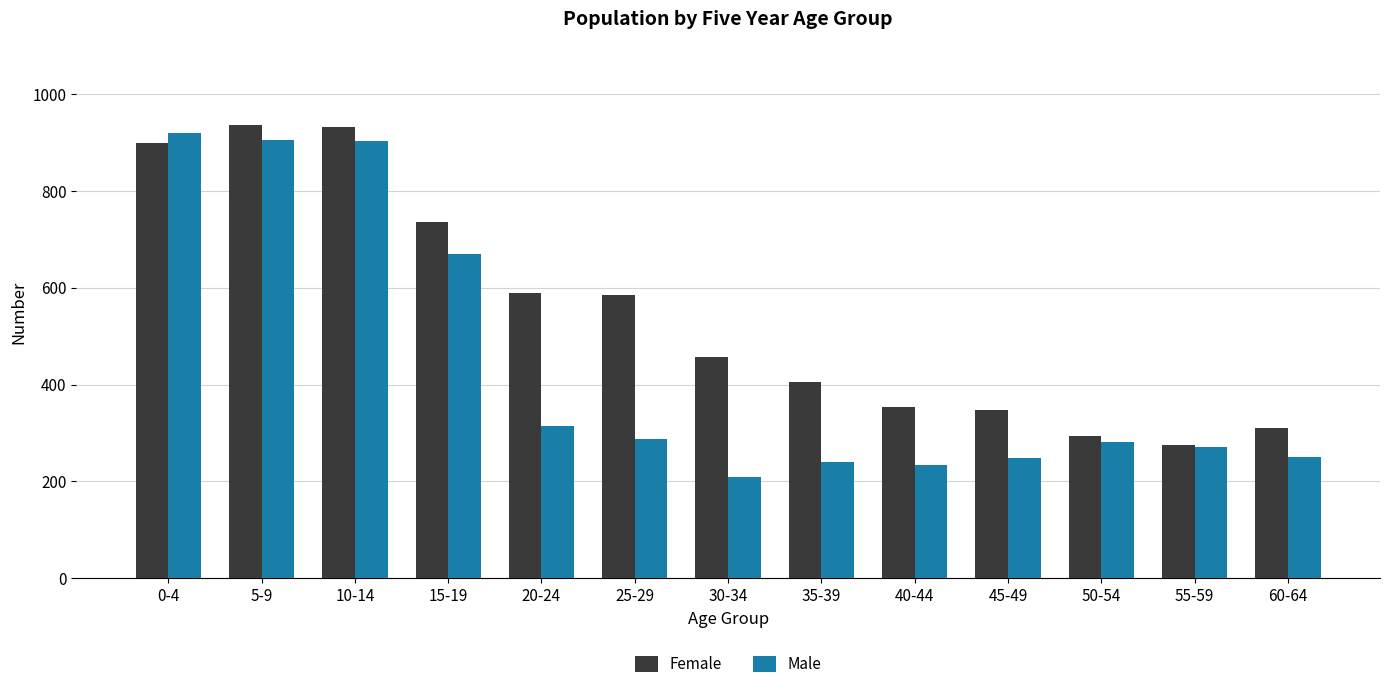

Rank the series by their average value, from lowest to highest.

Male, Female